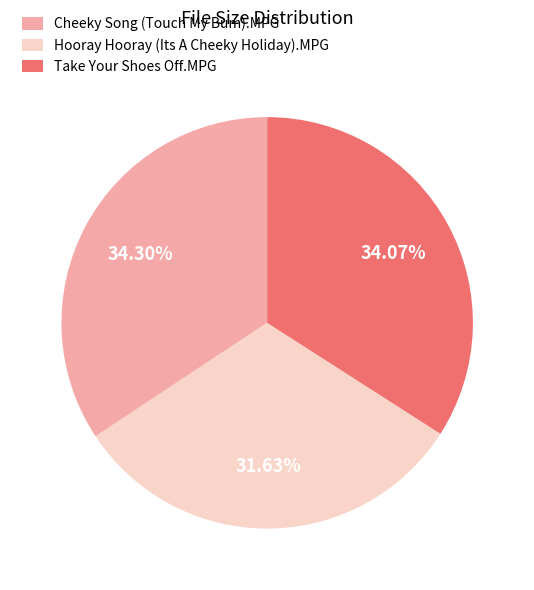

Combined, do Take Your Shoes Off.MPG and Cheeky Song (Touch My Bum).MPG account for over 50%?

Yes